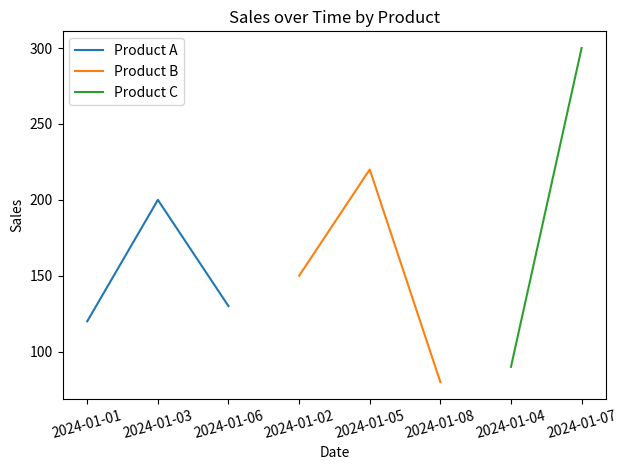

True or false: Product A has a value of 40 at 2024-01-06.

False